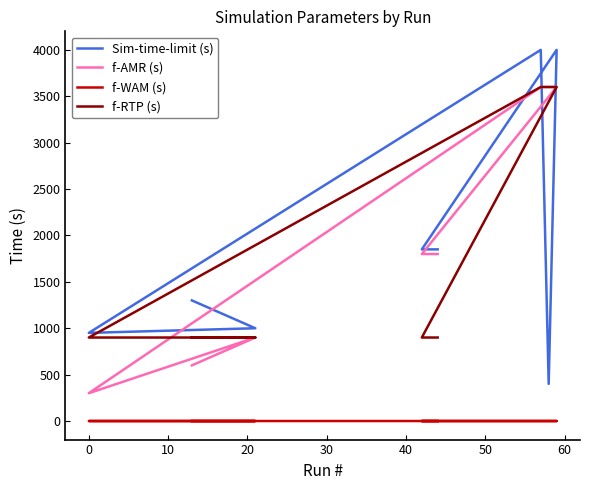

True or false: f-WAM (s) has a value of 0.1 at 60.

False